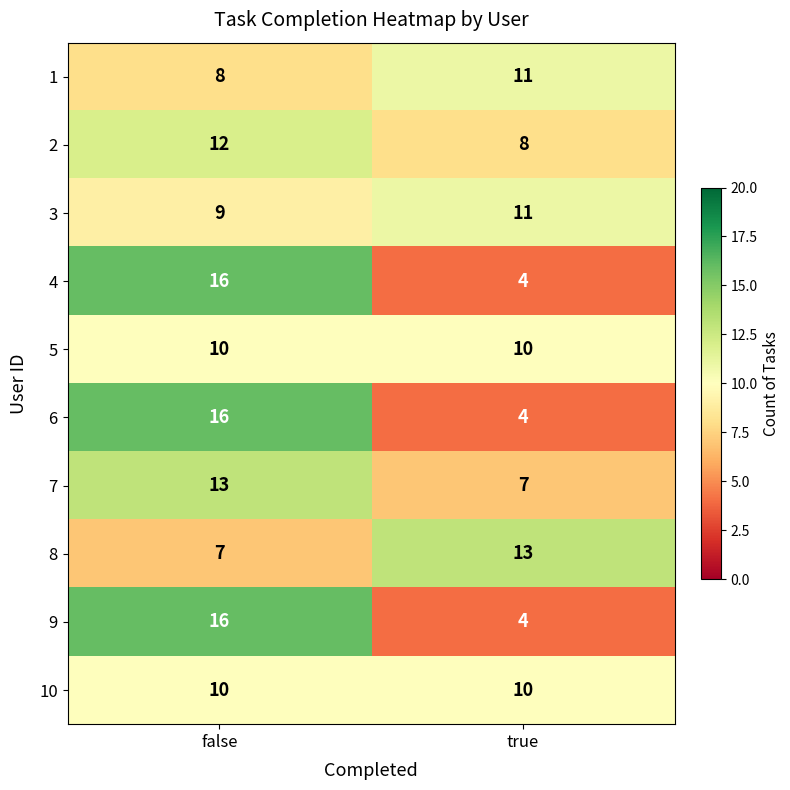

What is the difference between the maximum and minimum values in the 2 series?

4